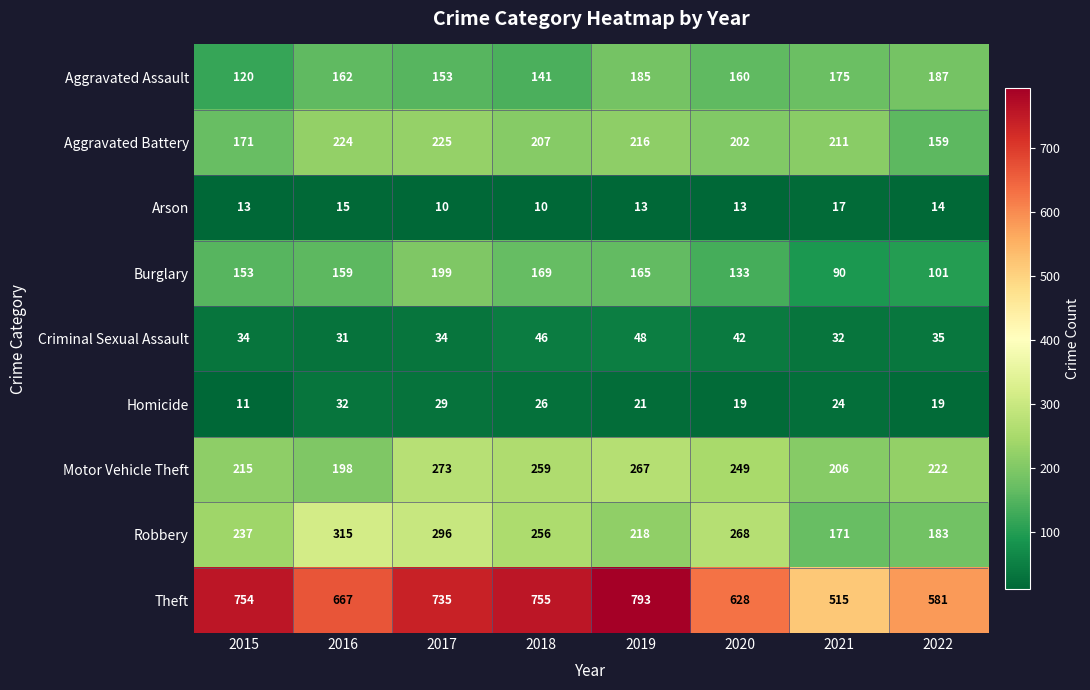

True or false: Burglary has a value of 101 at 2022.

True